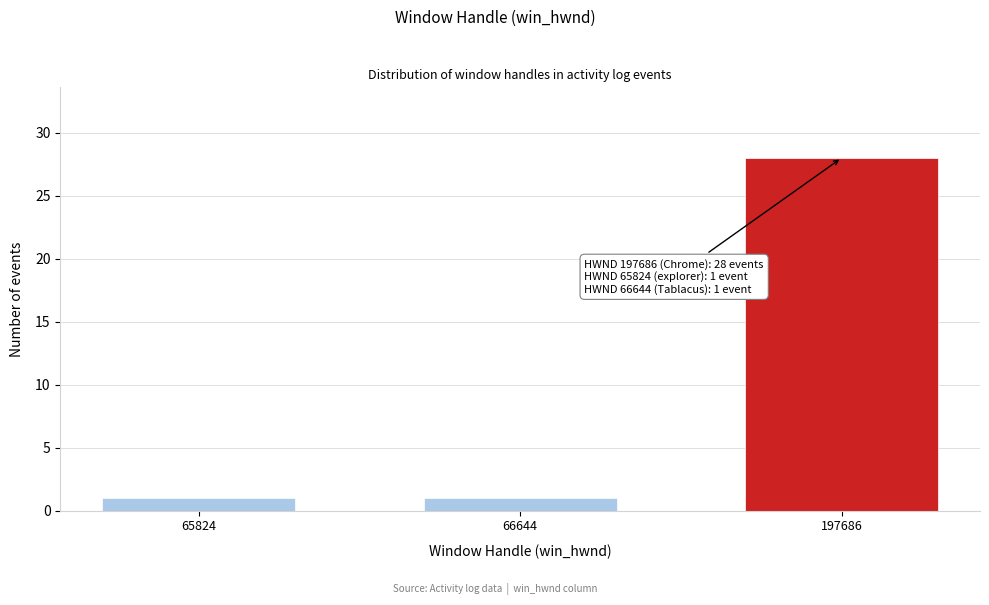

Reading right to left, transcribe all the data shown in this chart.

28	1	1